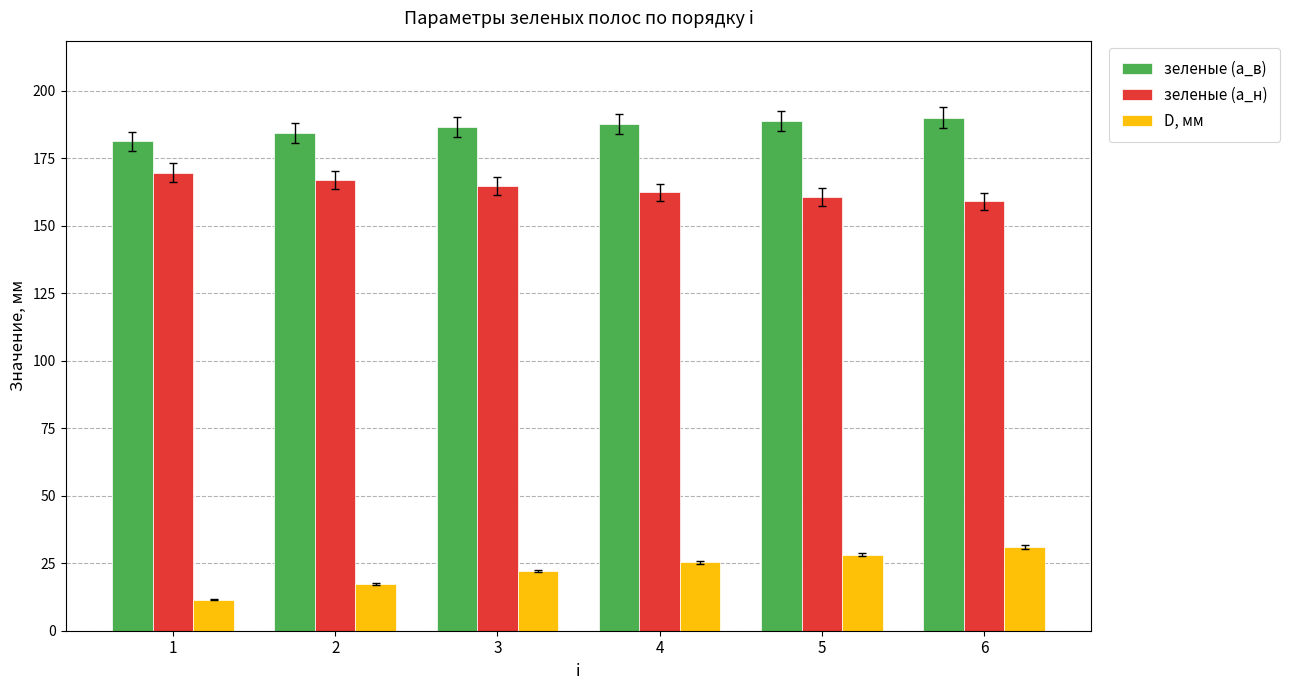

Rank the series at 2 from lowest to highest value.

D, мм, зеленые (a_н), зеленые (a_в)